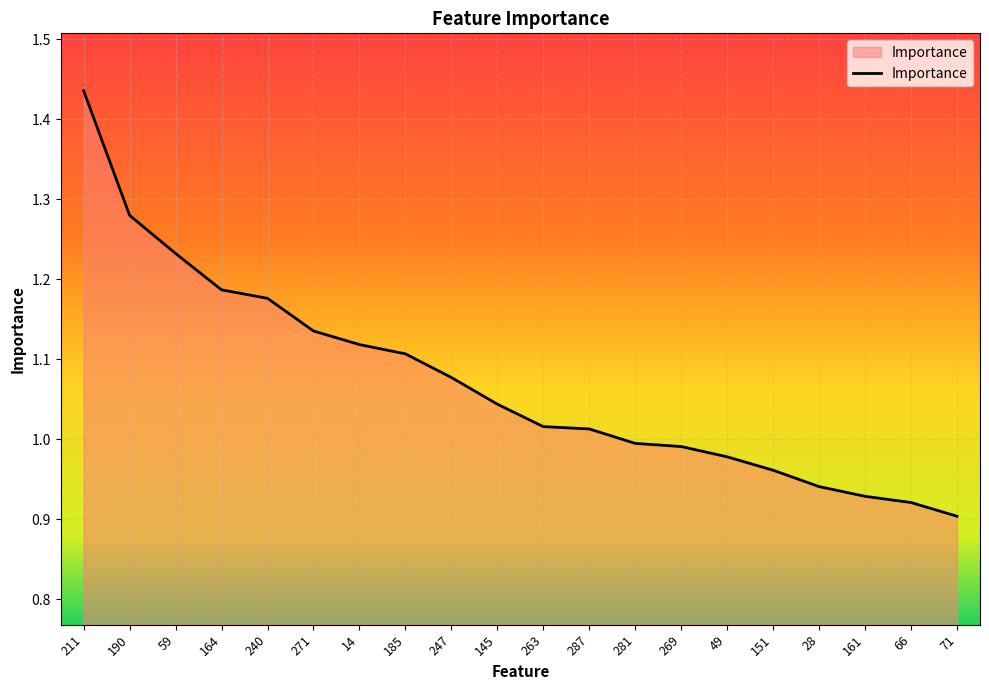

What is the ratio of the value at 49 to the value at 190?

0.8